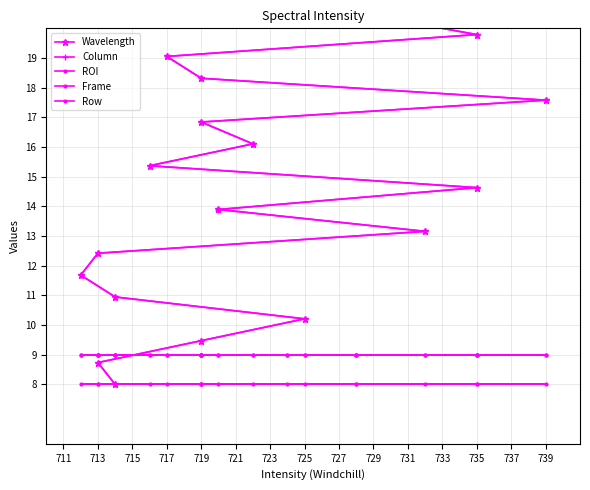

The Column series shows 7.5 at 725. True or false?

False